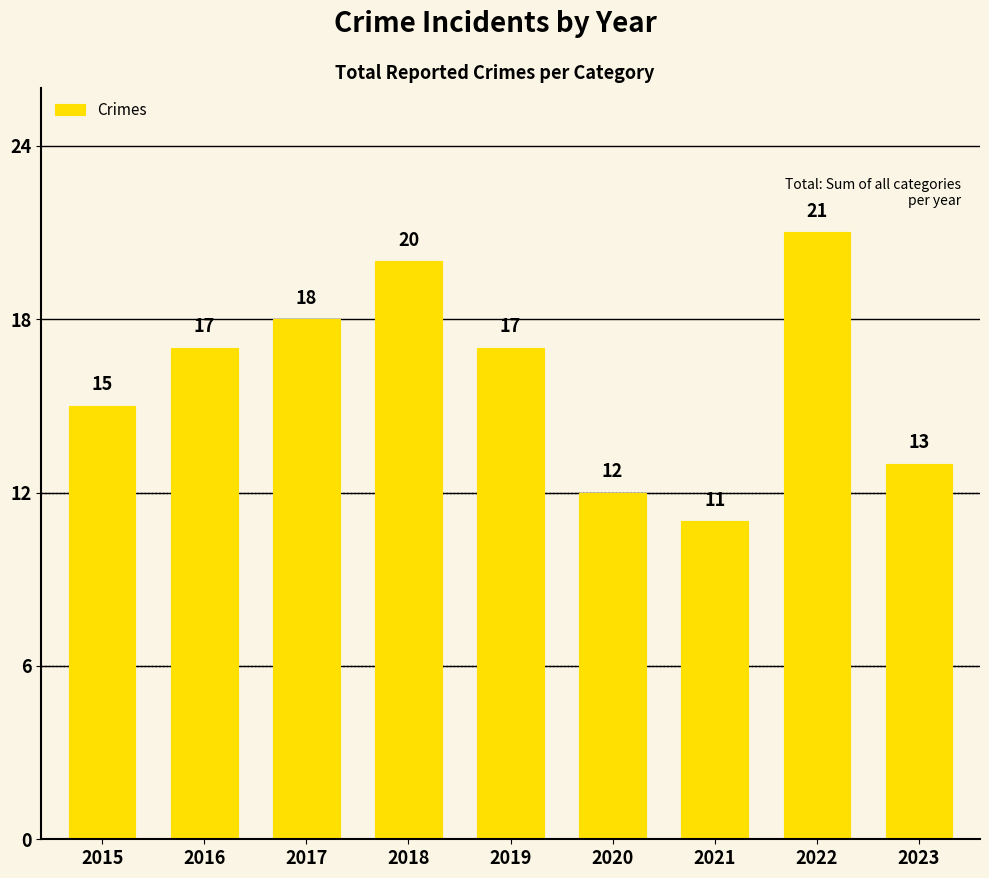

What is the value of the 7th bar from the left?

11